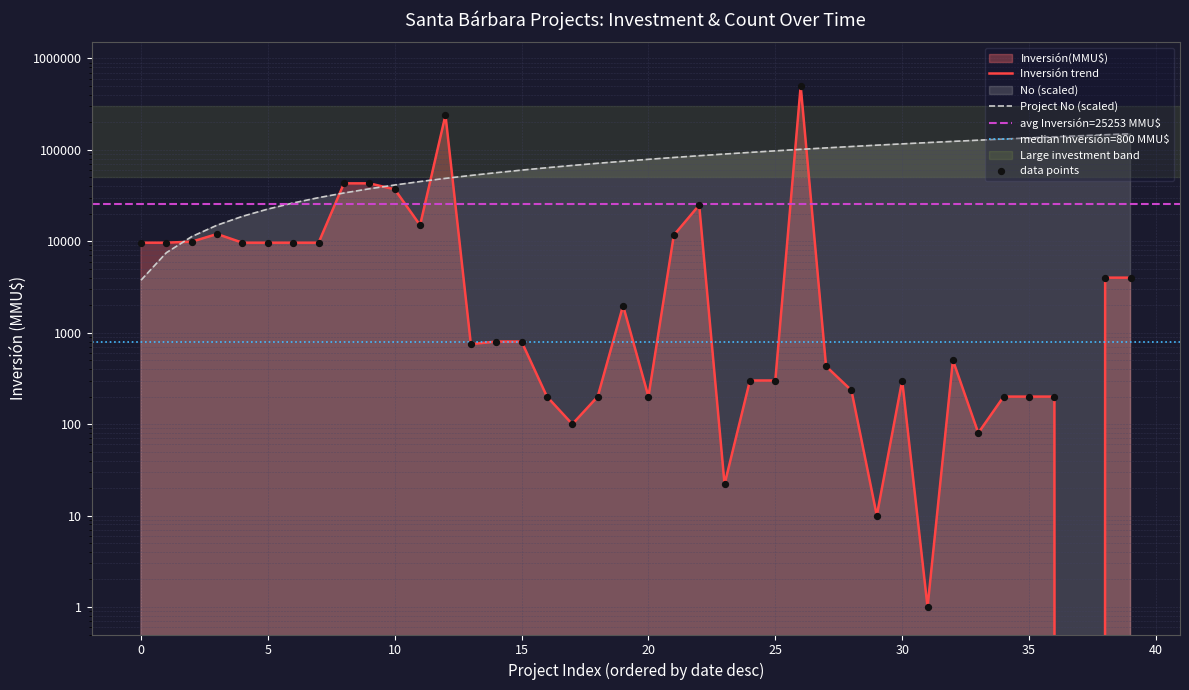

Which series has the largest total across all categories?

No